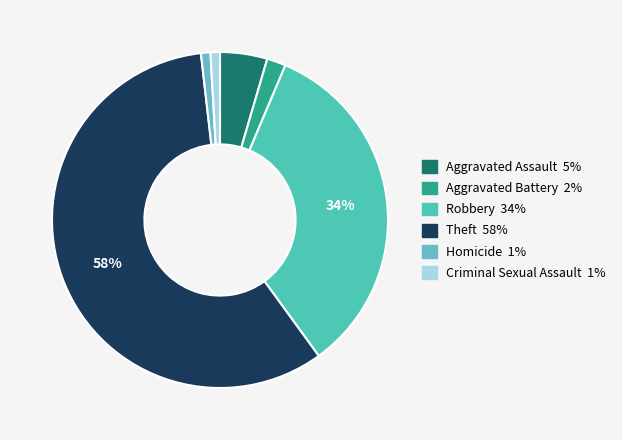

Which slice is the smallest?

Homicide